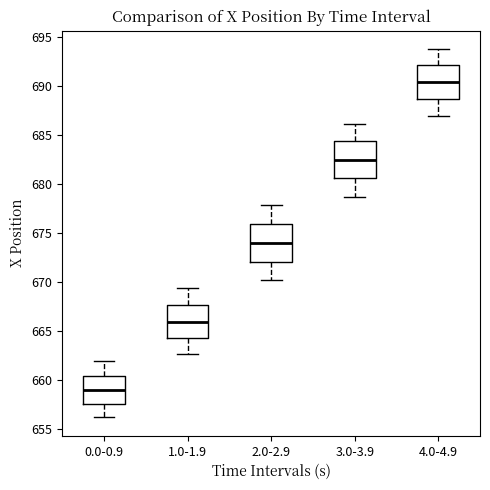

Reading left to right, read every box against the y-axis: the position of its median line, the range the box covers, and the ends of its whiskers. The values are not printed on the chart, so give them approximately, as read against the axis.

0.0-0.9: median 659.0, box 657.5 to 660.5, whiskers 656.0 to 662.0
1.0-1.9: median 666.0, box 664.5 to 667.5, whiskers 662.5 to 669.5
2.0-2.9: median 674.0, box 672.0 to 676.0, whiskers 670.0 to 678.0
3.0-3.9: median 682.5, box 680.5 to 684.5, whiskers 678.5 to 686.0
4.0-4.9: median 690.5, box 688.5 to 692.0, whiskers 687.0 to 694.0